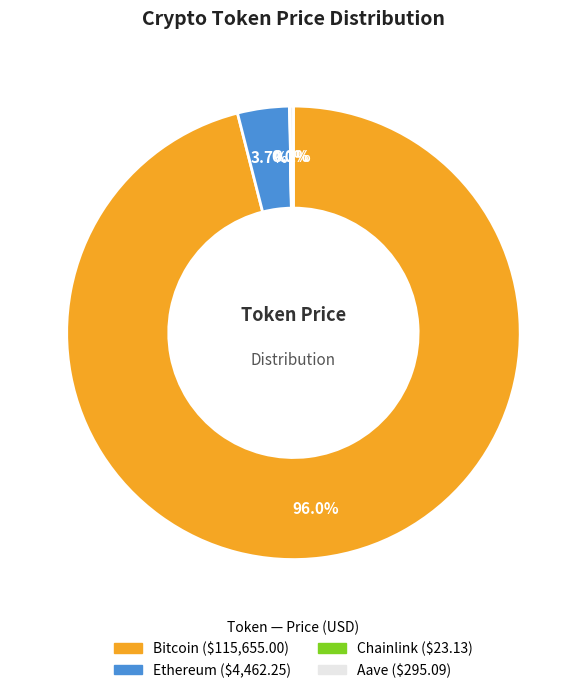

To the nearest percent, what is the difference between the Bitcoin and Ethereum slice percentages?

92%